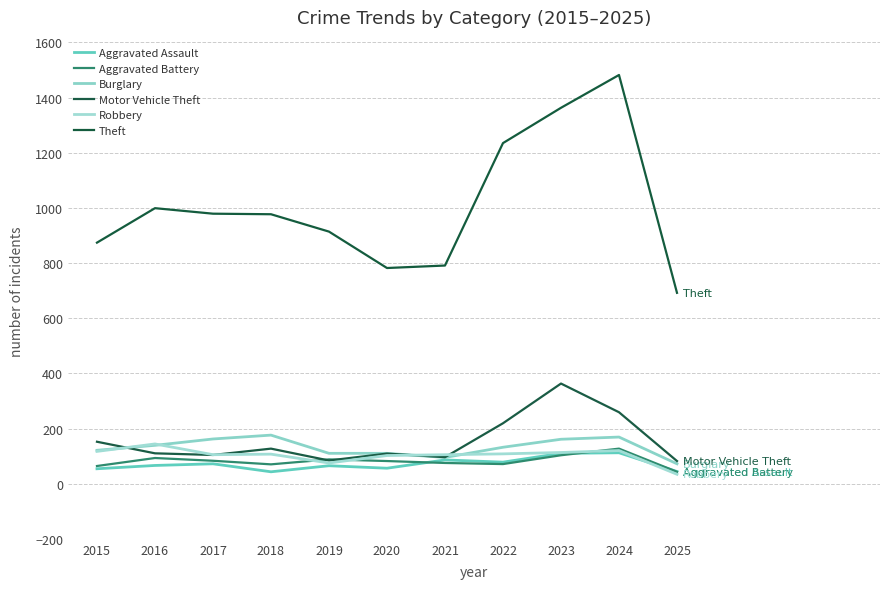

Does the chart have visible grid lines?

Yes